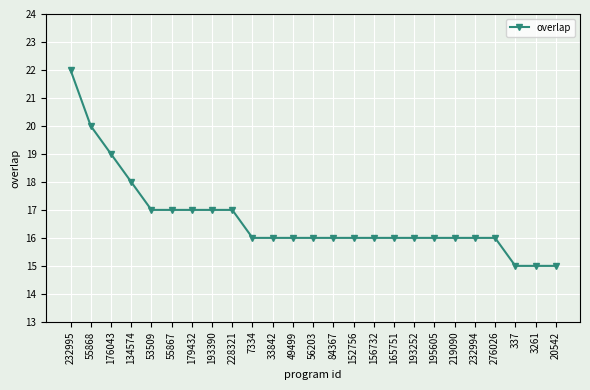

What is the value of the 4th point from the left?

18